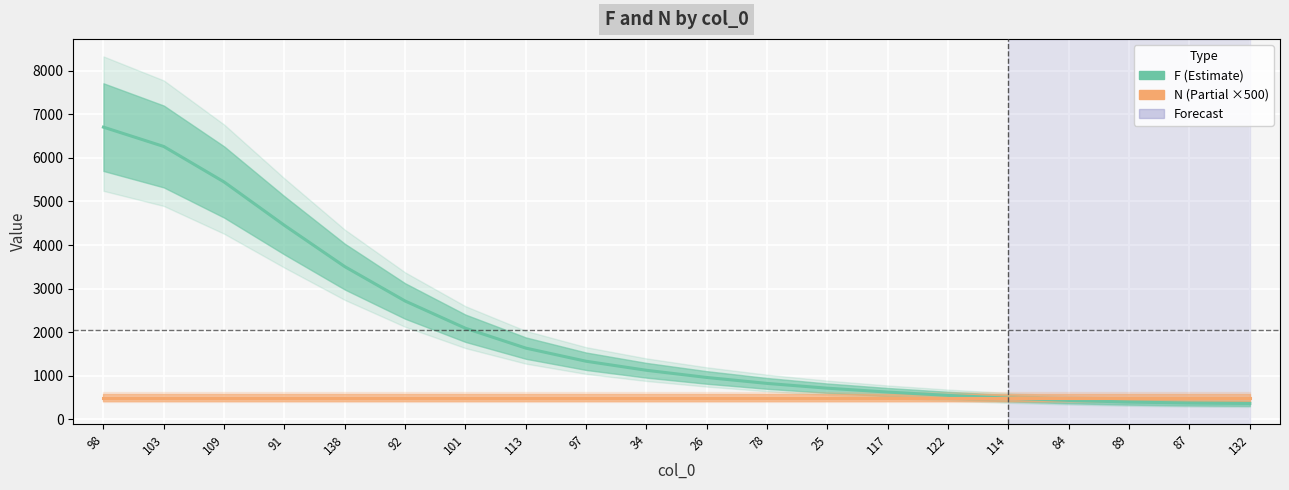

The N (×500) series shows 782.1 at 109. True or false?

False